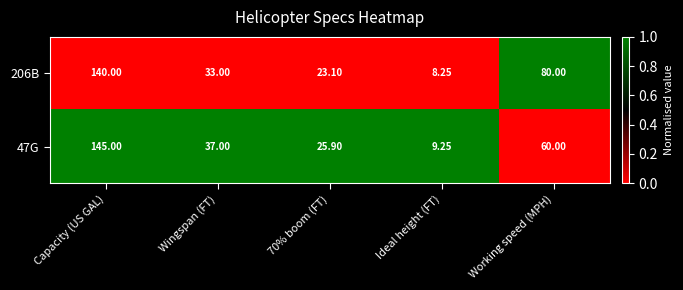

Rank the series by their average value, from highest to lowest.

206B, 47G